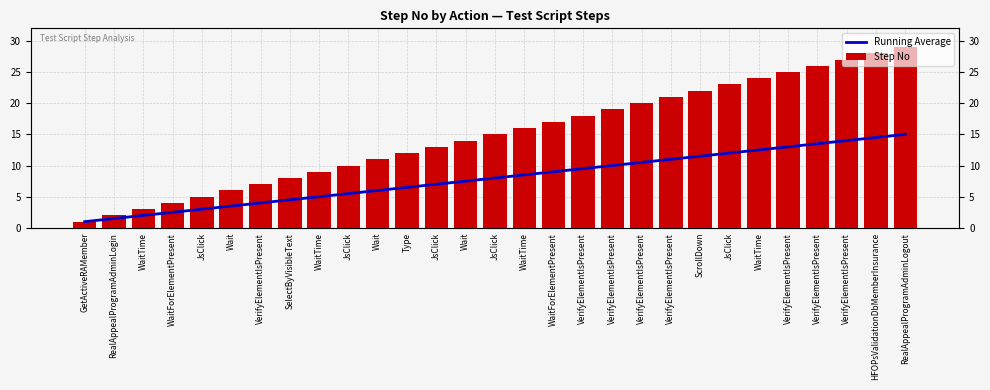

How many values in the Running Average series exceed 8?

14